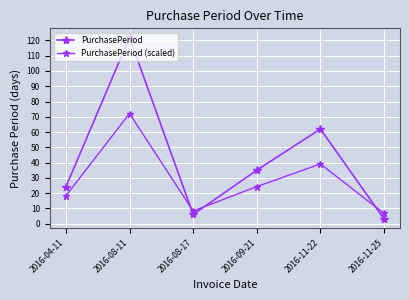

Which category has the highest value across all series?

2016-08-11